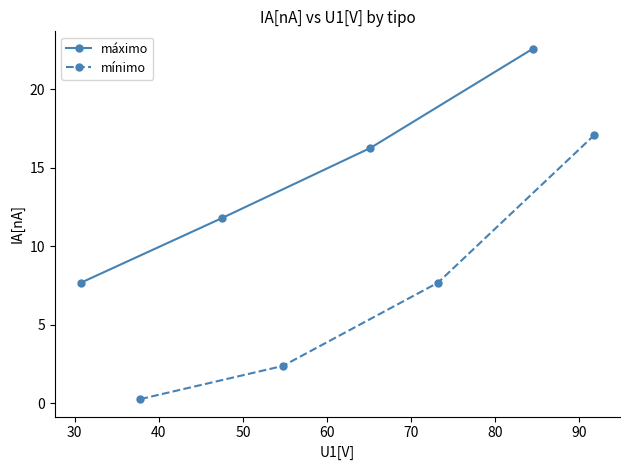

At how many categories does at least one series exceed 19?

1